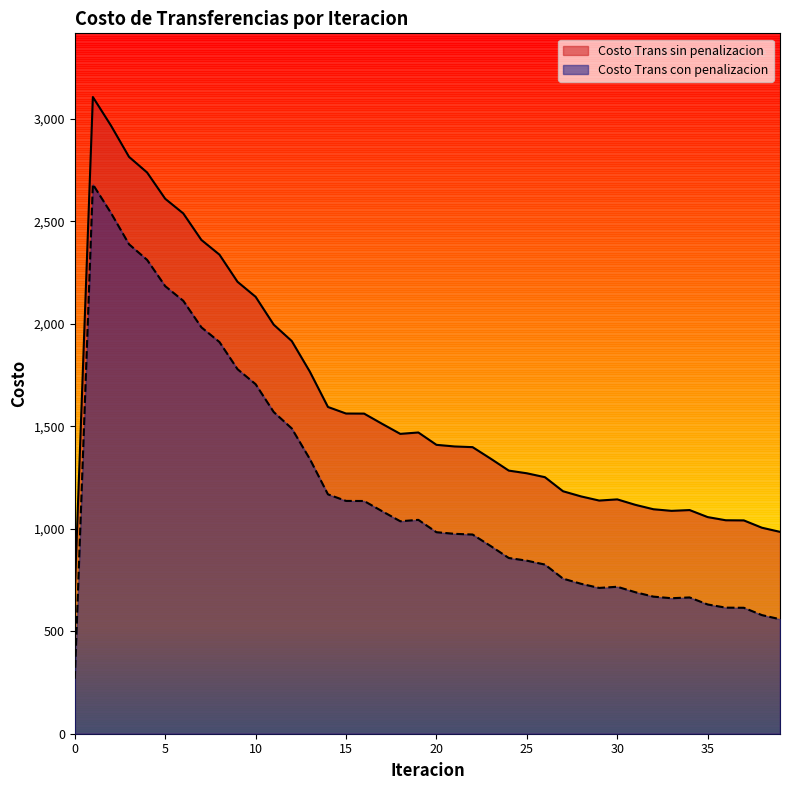

Reading left to right, list all the values displayed in this chart.

Costo Trans sin penalizacion: 0=694.4	1=3106.7	2=2967.5	3=2814.6	4=2738.3	5=2610.2	6=2538.7	7=2409.4	8=2337.6	9=2205.0	10=2131.9	11=1996.1	12=1915.9	13=1766.5	14=1594.4	15=1562.3	16=1561.9	17=1511.9	18=1463.1	19=1469.9	20=1409.6	21=1401.7	22=1398.3	23=1342.1	24=1283.9	25=1270.8	26=1251.7	27=1183.1	28=1157.9	29=1137.7	30=1143.5	31=1116.8	32=1095.3	33=1087.5	34=1091.3	35=1057.0	36=1041.5	37=1040.9	38=1005.1	39=985.0
Costo Trans con penalizacion: 0=268.0	1=2680.4	2=2541.1	3=2388.2	4=2312.0	5=2183.9	6=2112.3	7=1983.1	8=1911.3	9=1778.7	10=1705.5	11=1569.7	12=1489.5	13=1340.2	14=1168.0	15=1136.0	16=1135.5	17=1085.6	18=1036.7	19=1043.5	20=983.3	21=975.4	22=972.0	23=915.8	24=857.5	25=844.4	26=825.4	27=756.8	28=731.5	29=711.4	30=717.1	31=690.5	32=669.0	33=661.1	34=665.0	35=630.7	36=615.2	37=614.5	38=578.8	39=558.7